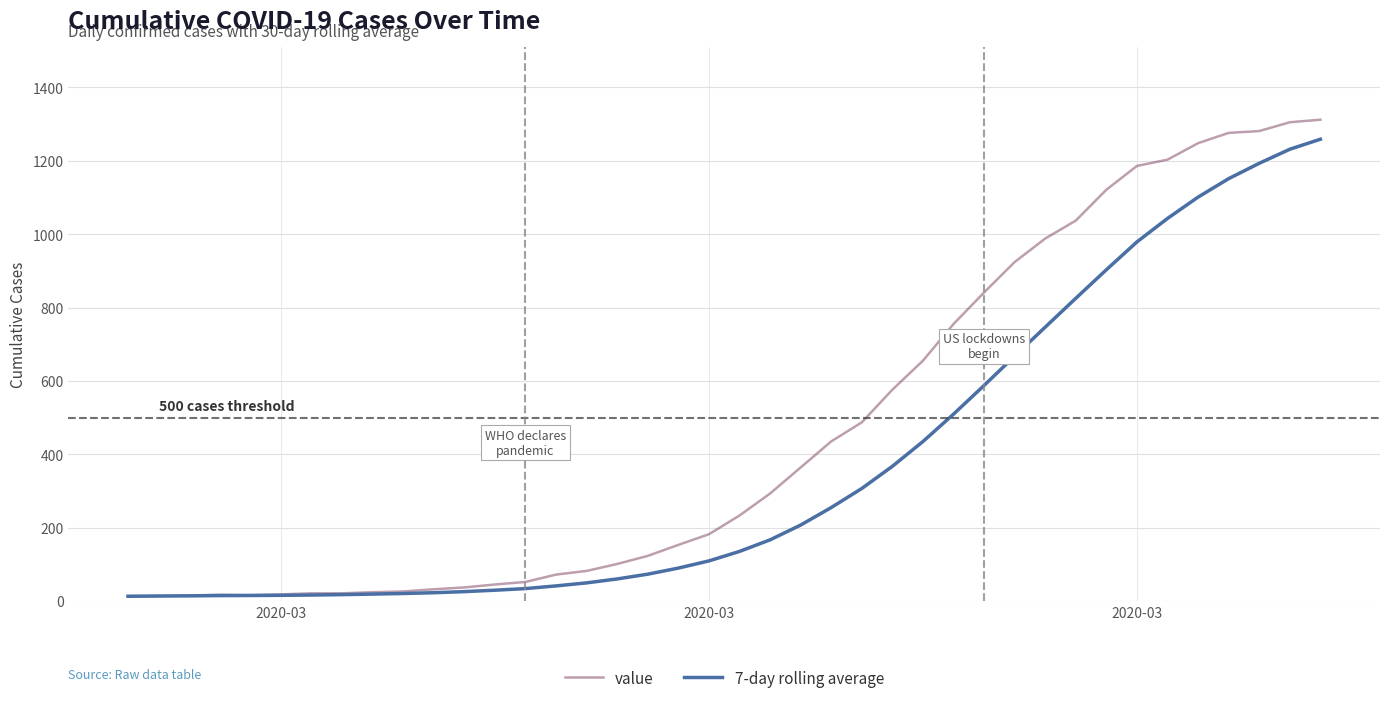

What is the sum of all value values?

18584.0